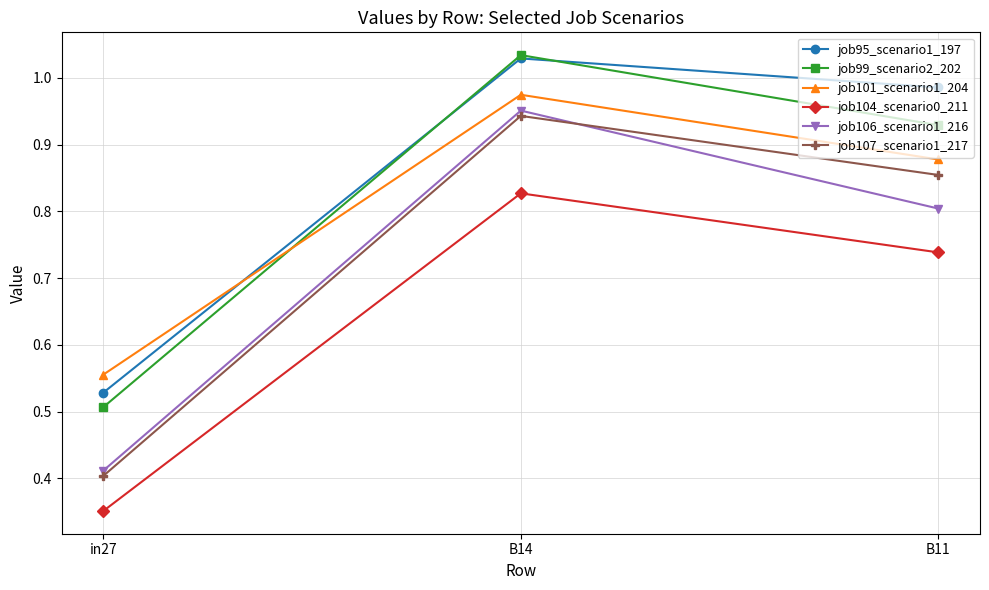

Which series has the largest total across all categories?

job95_scenario1_197